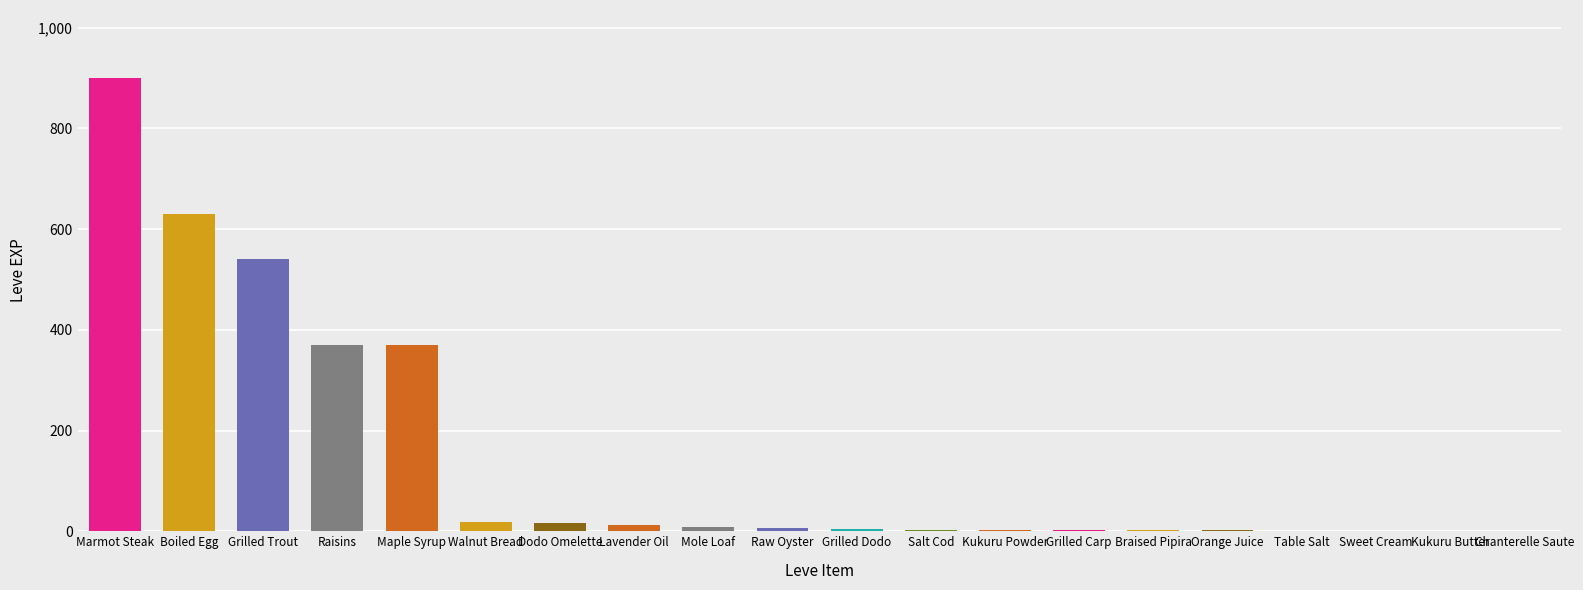

What is the approximate value at Boiled Egg, to the nearest 100?

600